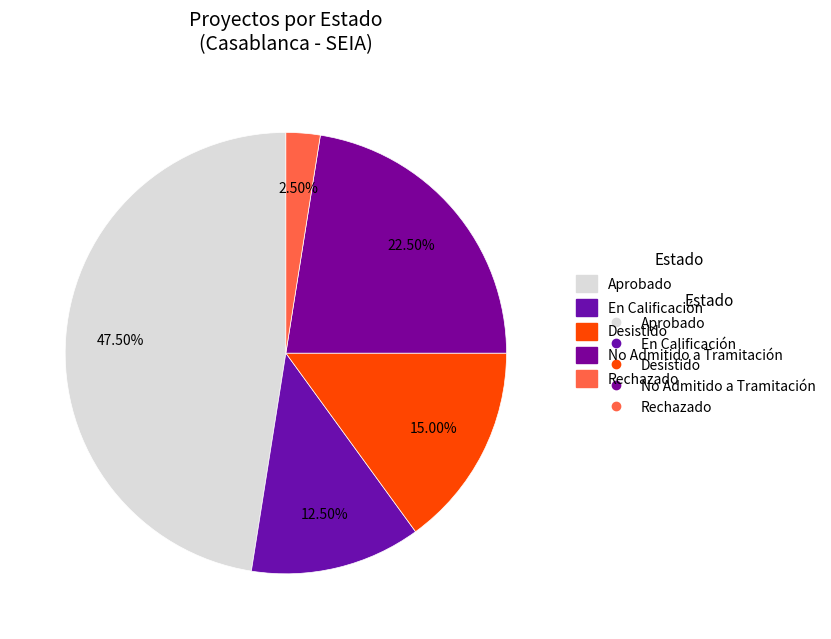

Count the number of slices in the pie.

5